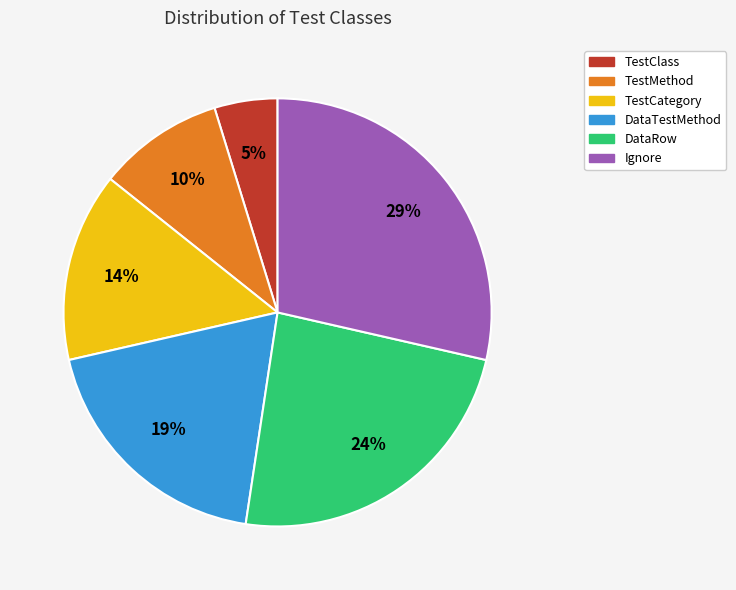

The Ignore slice represents 42% of the pie. True or false?

False